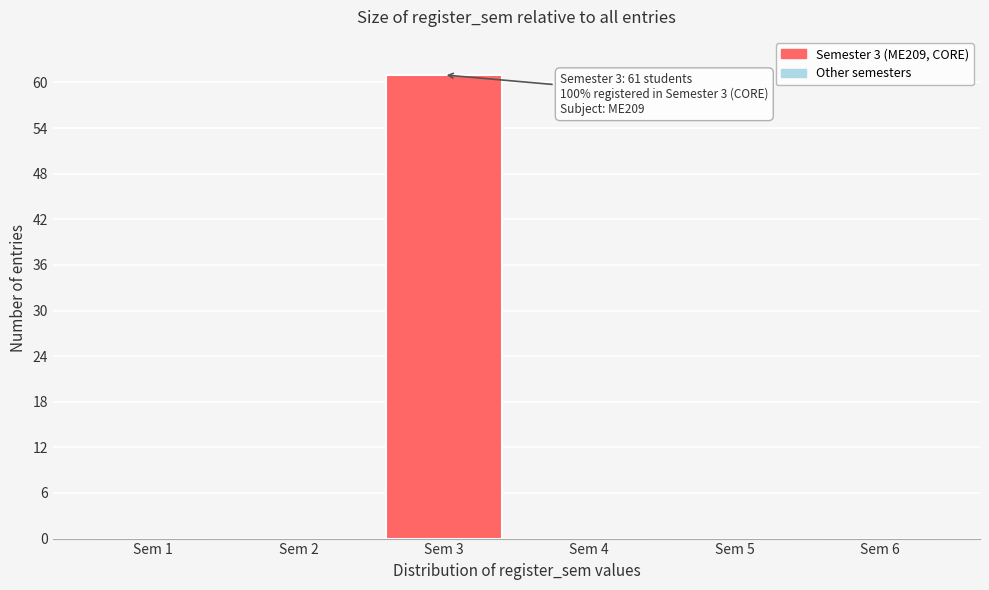

Reading left to right, transcribe all the data shown in this chart.

Sem 1=0	Sem 2=0	Sem 3=61	Sem 4=0	Sem 5=0	Sem 6=0